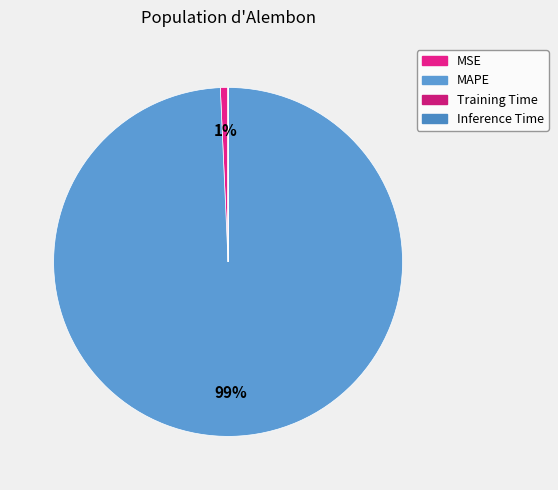

Is it true that MAPE is 90% of the pie?

False